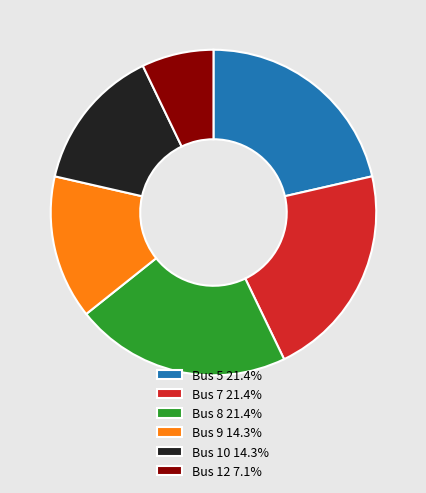

Count the number of slices in the pie.

6